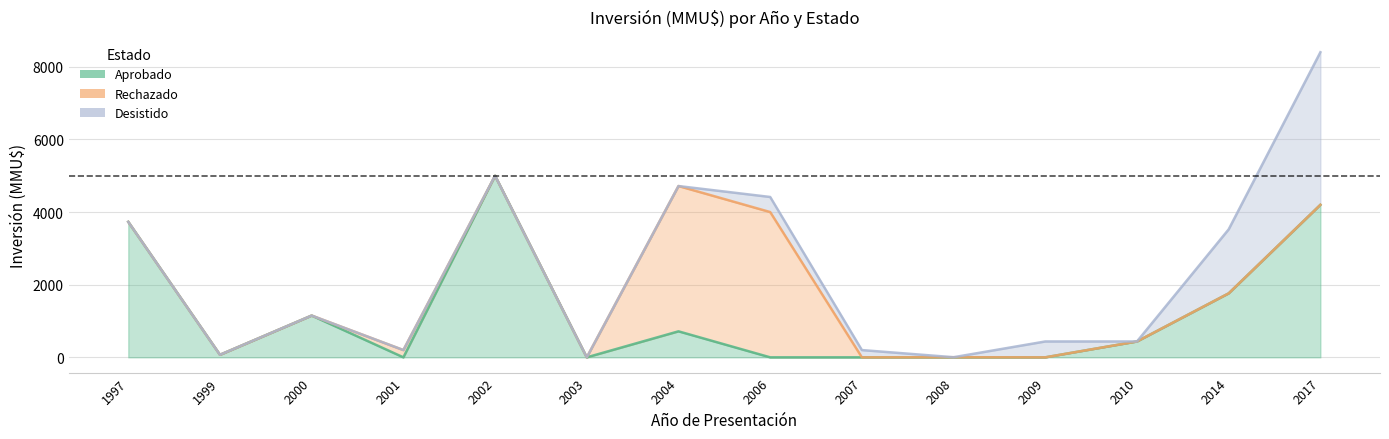

How many categories are shown in the chart?

14